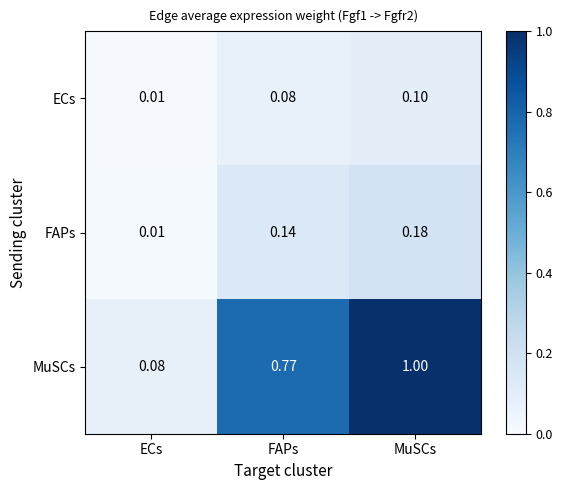

Which series has the widest spread of values?

MuSCs